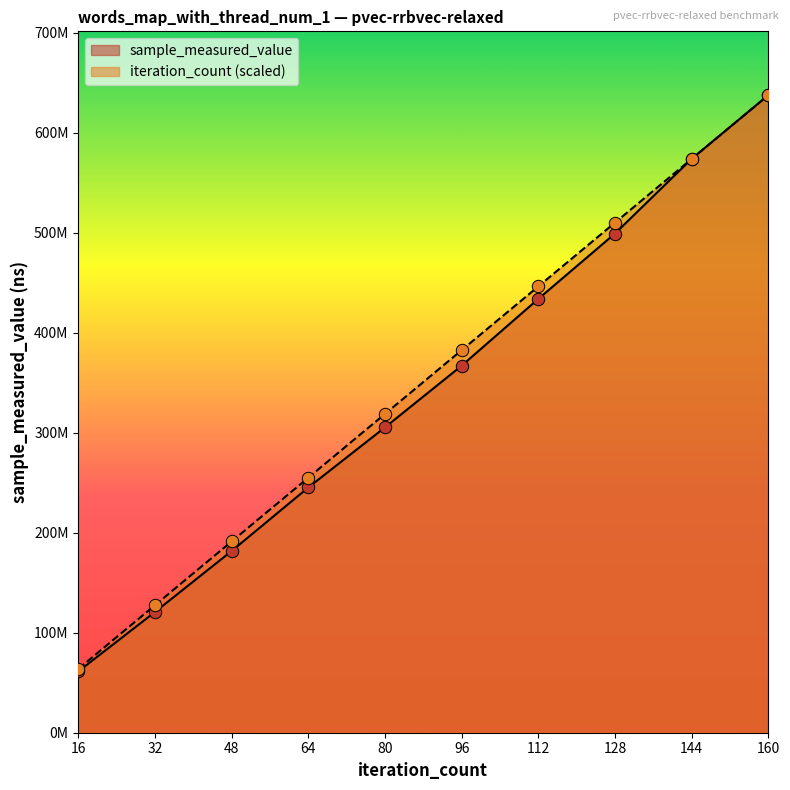

Which series has the largest total across all categories?

iteration_count (scaled)